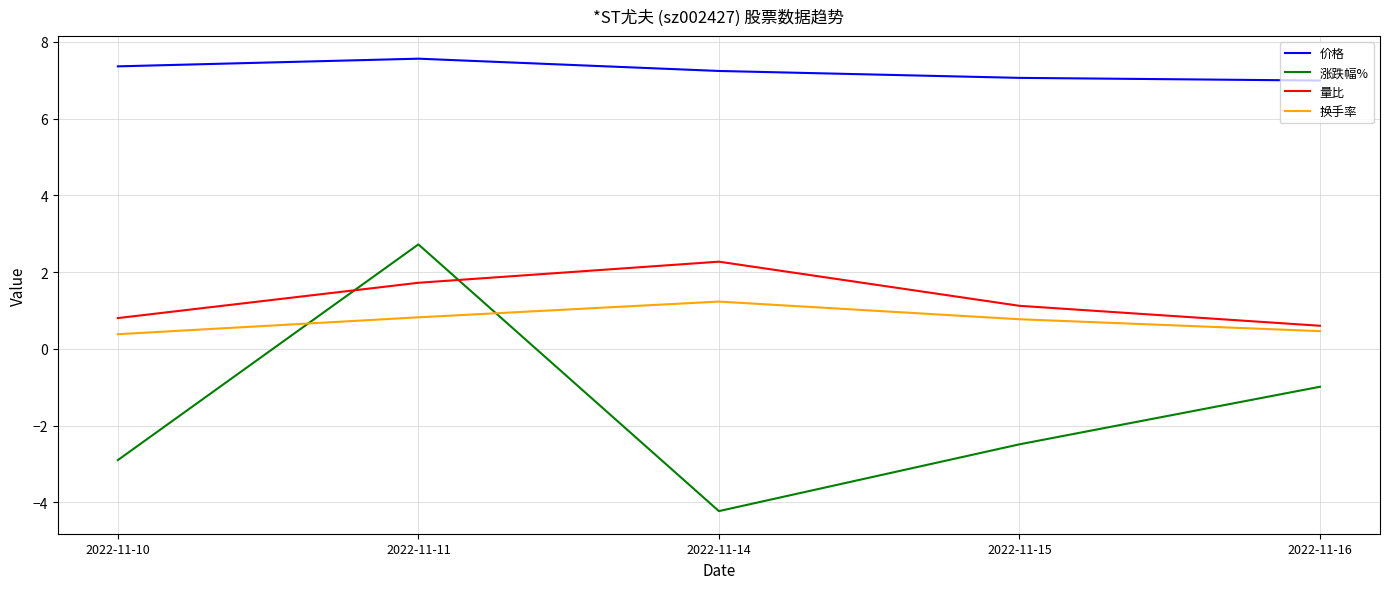

What is the approximate value of 量比 at 2022-11-16?

0.6